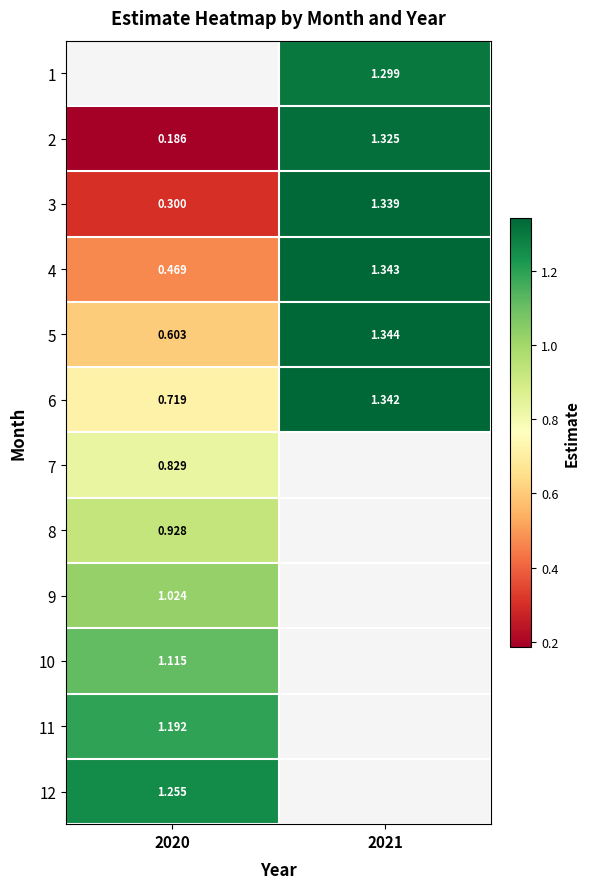

Count the number of categories in the chart.

2